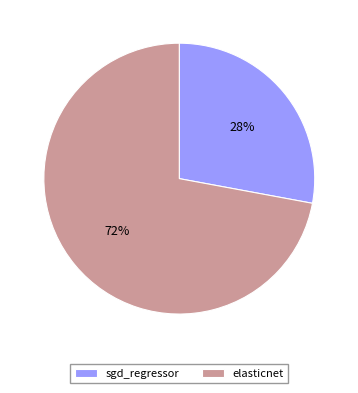

Do elasticnet and sgd_regressor together represent more than half of the pie?

Yes